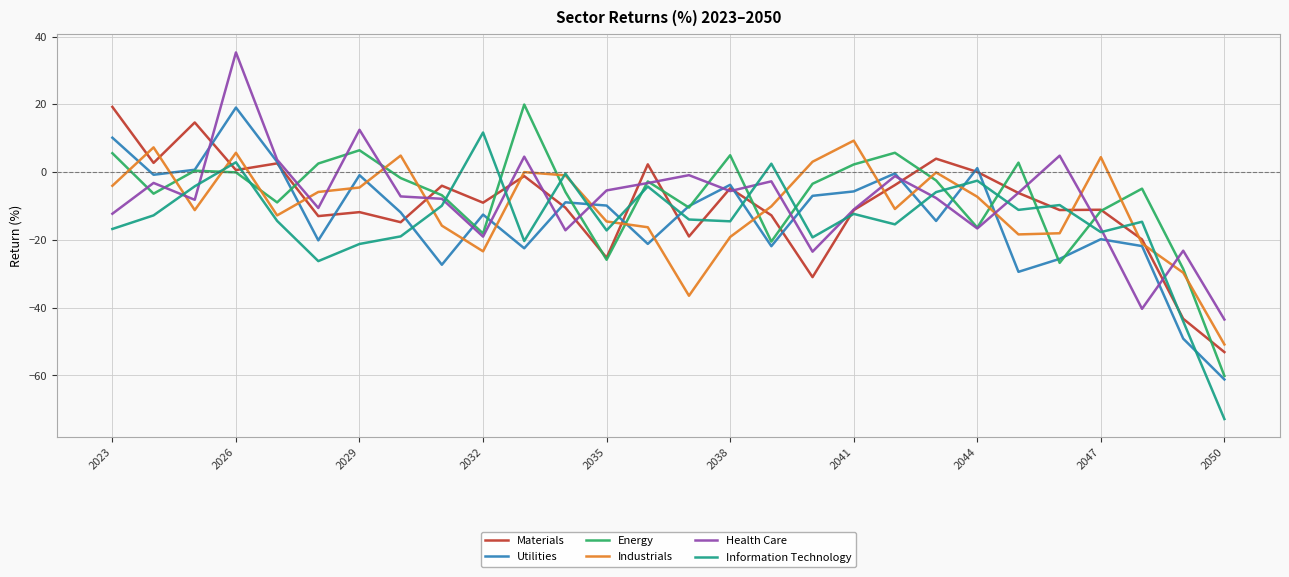

What is the maximum value shown in the chart?

35.3